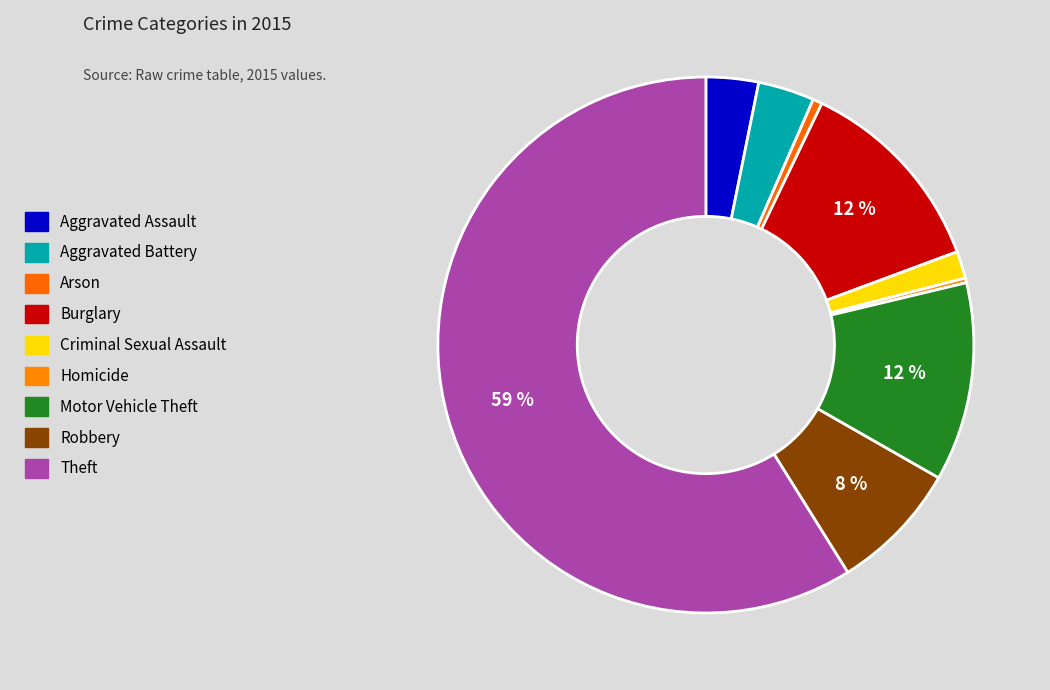

What is the change in value from Aggravated Battery to Theft?

+981